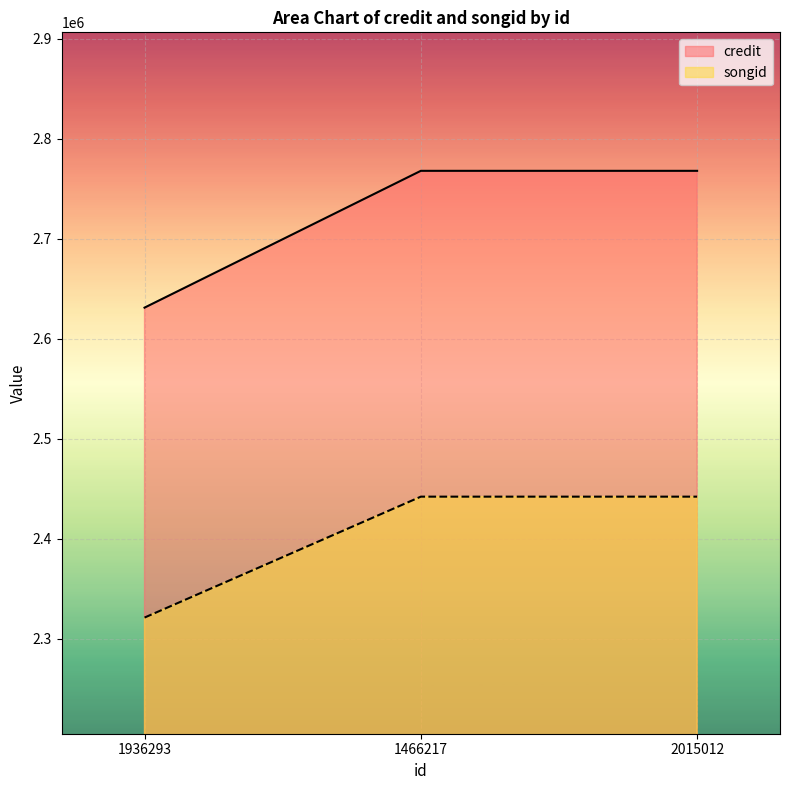

What is the approximate value of credit at 2015012?

2767776